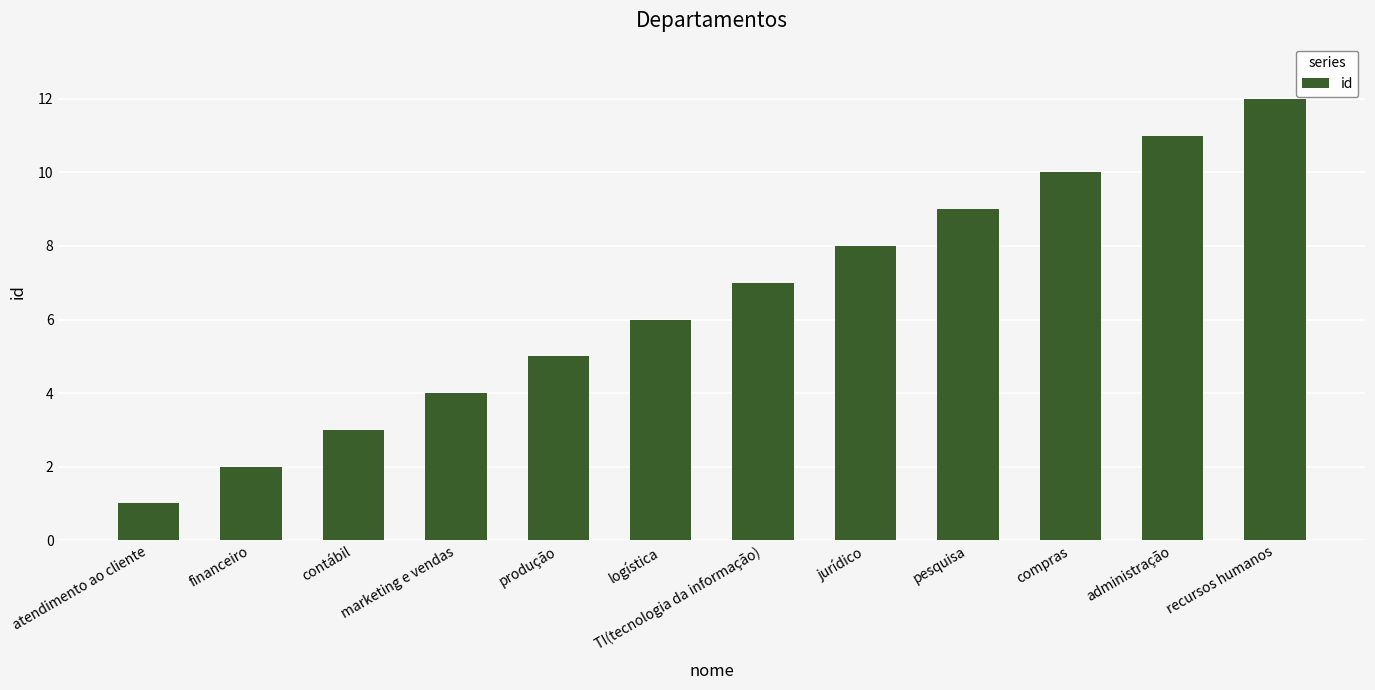

What is the sum of the values at produção and pesquisa?

14